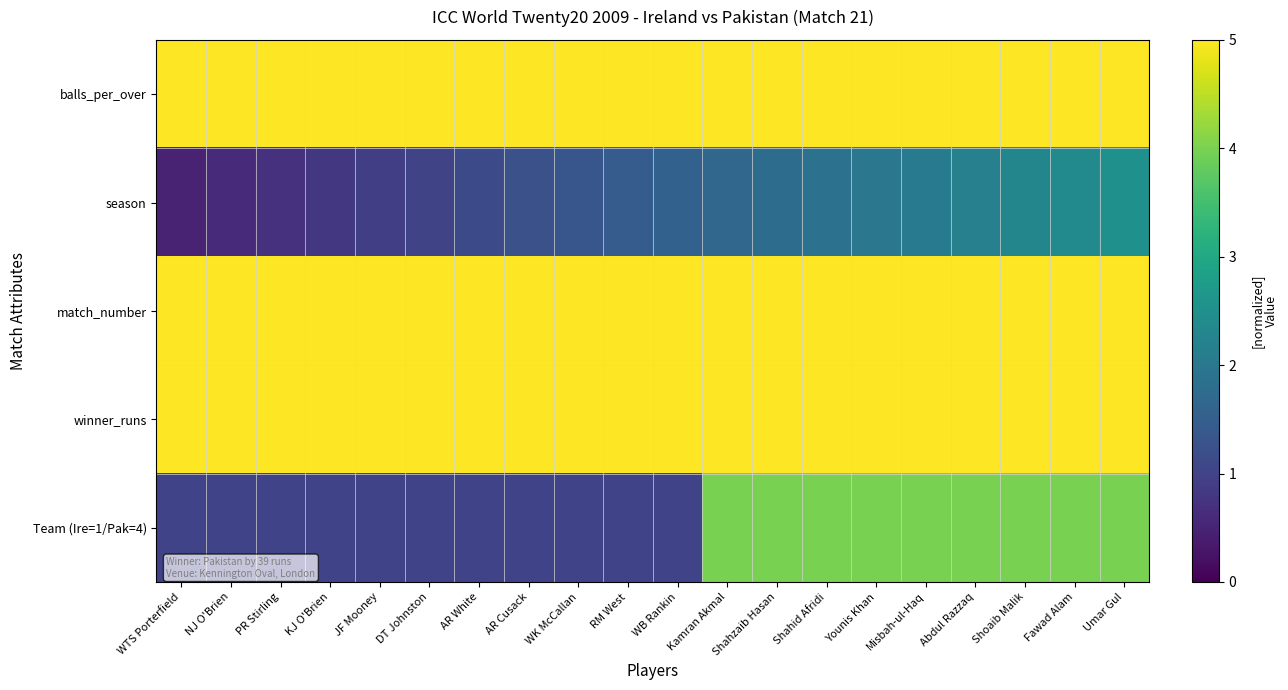

Reading right to left, extract all data points from this chart.

balls_per_over: Umar Gul=5.0	Fawad Alam=5.0	Shoaib Malik=5.0	Abdul Razzaq=5.0	Misbah-ul-Haq=5.0	Younis Khan=5.0	Shahid Afridi=5.0	Shahzaib Hasan=5.0	Kamran Akmal=5.0	WB Rankin=5.0	RM West=5.0	WK McCallan=5.0	AR Cusack=5.0	AR White=5.0	DT Johnston=5.0	JF Mooney=5.0	KJ O'Brien=5.0	PR Stirling=5.0	NJ O'Brien=5.0	WTS Porterfield=5.0
season: Umar Gul=2.5	Fawad Alam=2.4	Shoaib Malik=2.3	Abdul Razzaq=2.2	Misbah-ul-Haq=2.1	Younis Khan=2.0	Shahid Afridi=1.9	Shahzaib Hasan=1.8	Kamran Akmal=1.7	WB Rankin=1.6	RM West=1.4	WK McCallan=1.3	AR Cusack=1.2	AR White=1.1	DT Johnston=1.0	JF Mooney=0.9	KJ O'Brien=0.8	PR Stirling=0.7	NJ O'Brien=0.6	WTS Porterfield=0.5
match_number: Umar Gul=5.0	Fawad Alam=5.0	Shoaib Malik=5.0	Abdul Razzaq=5.0	Misbah-ul-Haq=5.0	Younis Khan=5.0	Shahid Afridi=5.0	Shahzaib Hasan=5.0	Kamran Akmal=5.0	WB Rankin=5.0	RM West=5.0	WK McCallan=5.0	AR Cusack=5.0	AR White=5.0	DT Johnston=5.0	JF Mooney=5.0	KJ O'Brien=5.0	PR Stirling=5.0	NJ O'Brien=5.0	WTS Porterfield=5.0
winner_runs: Umar Gul=5.0	Fawad Alam=5.0	Shoaib Malik=5.0	Abdul Razzaq=5.0	Misbah-ul-Haq=5.0	Younis Khan=5.0	Shahid Afridi=5.0	Shahzaib Hasan=5.0	Kamran Akmal=5.0	WB Rankin=5.0	RM West=5.0	WK McCallan=5.0	AR Cusack=5.0	AR White=5.0	DT Johnston=5.0	JF Mooney=5.0	KJ O'Brien=5.0	PR Stirling=5.0	NJ O'Brien=5.0	WTS Porterfield=5.0
Team (Ire=1/Pak=4): Umar Gul=4.0	Fawad Alam=4.0	Shoaib Malik=4.0	Abdul Razzaq=4.0	Misbah-ul-Haq=4.0	Younis Khan=4.0	Shahid Afridi=4.0	Shahzaib Hasan=4.0	Kamran Akmal=4.0	WB Rankin=1.0	RM West=1.0	WK McCallan=1.0	AR Cusack=1.0	AR White=1.0	DT Johnston=1.0	JF Mooney=1.0	KJ O'Brien=1.0	PR Stirling=1.0	NJ O'Brien=1.0	WTS Porterfield=1.0